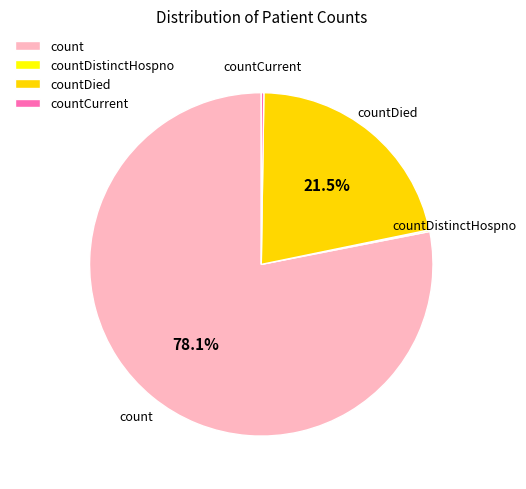

Which category accounts for the majority?

count